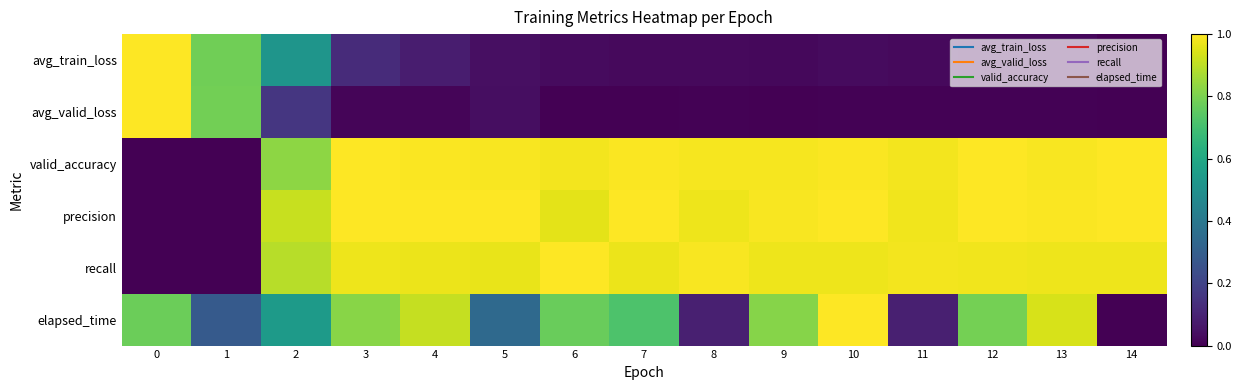

Reading left to right, transcribe all the data shown in this chart.

avg_train_loss: 0=1.0	1=0.8	2=0.5	3=0.1	4=0.1	5=0.0	6=0.0	7=0.0	8=0.0	9=0.0	10=0.0	11=0.0	12=0.0	13=0.0	14=0.0
avg_valid_loss: 0=1.0	1=0.8	2=0.2	3=0.0	4=0.0	5=0.0	6=0.0	7=0.0	8=0.0	9=0.0	10=0.0	11=0.0	12=0.0	13=0.0	14=0.0
valid_accuracy: 0=0.0	1=0.0	2=0.8	3=1.0	4=1.0	5=1.0	6=1.0	7=1.0	8=1.0	9=1.0	10=1.0	11=1.0	12=1.0	13=1.0	14=1.0
precision: 0=0.0	1=0.0	2=0.9	3=1.0	4=1.0	5=1.0	6=1.0	7=1.0	8=1.0	9=1.0	10=1.0	11=1.0	12=1.0	13=1.0	14=1.0
recall: 0=0.0	1=0.0	2=0.9	3=1.0	4=1.0	5=1.0	6=1.0	7=1.0	8=1.0	9=1.0	10=1.0	11=1.0	12=1.0	13=1.0	14=1.0
elapsed_time: 0=0.8	1=0.3	2=0.5	3=0.8	4=0.9	5=0.3	6=0.8	7=0.7	8=0.1	9=0.8	10=1.0	11=0.1	12=0.8	13=0.9	14=0.0